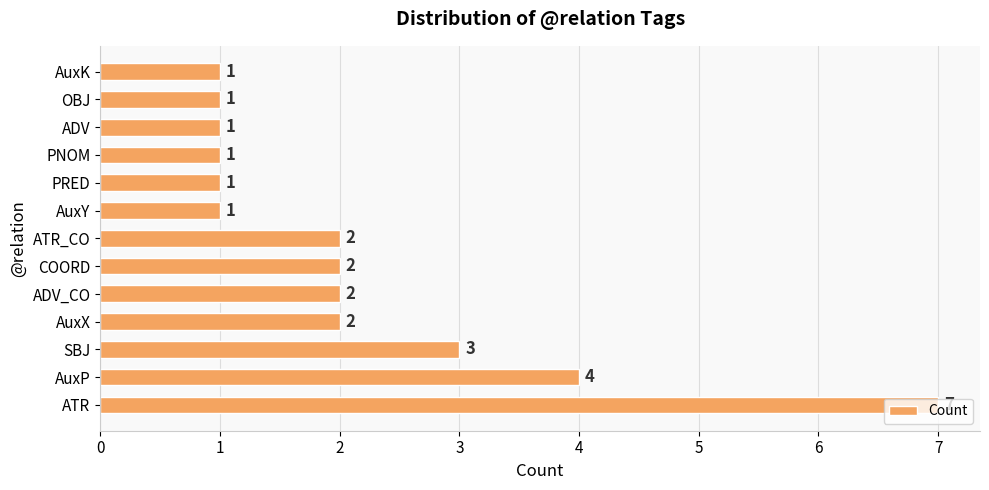

Which label corresponds to the largest value in the chart?

ATR